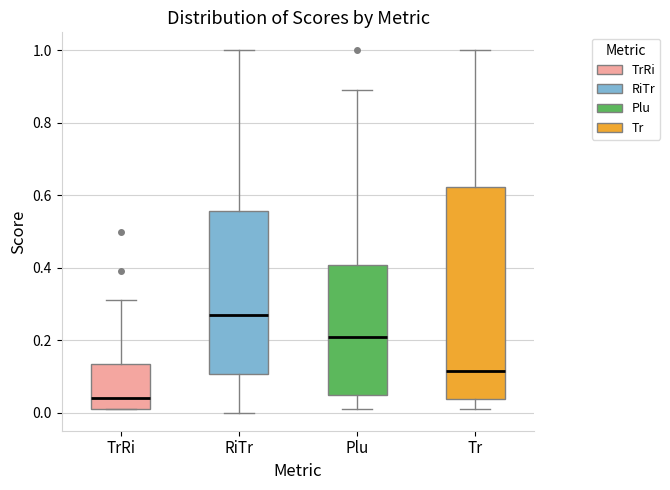

Which box's median line is the highest?

RiTr